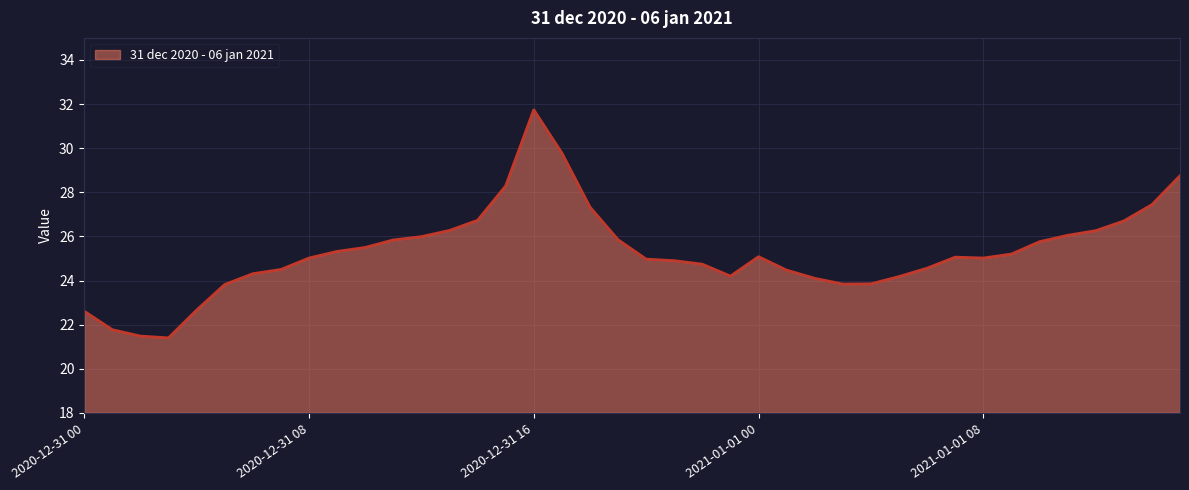

What is the minimum value shown in the chart?

21.4